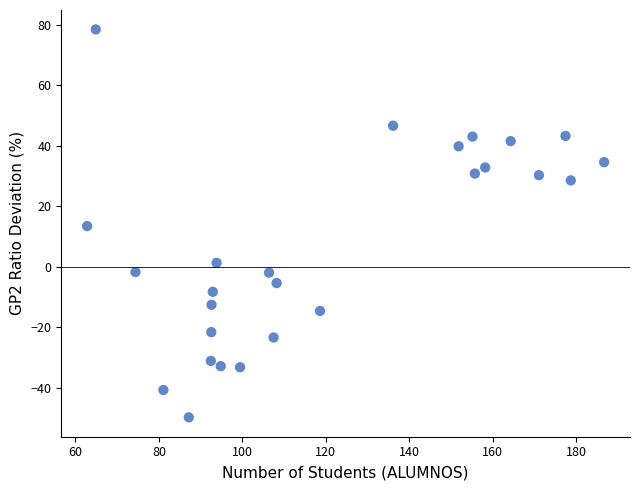

What is the range of X values (max minus min)?

123.9